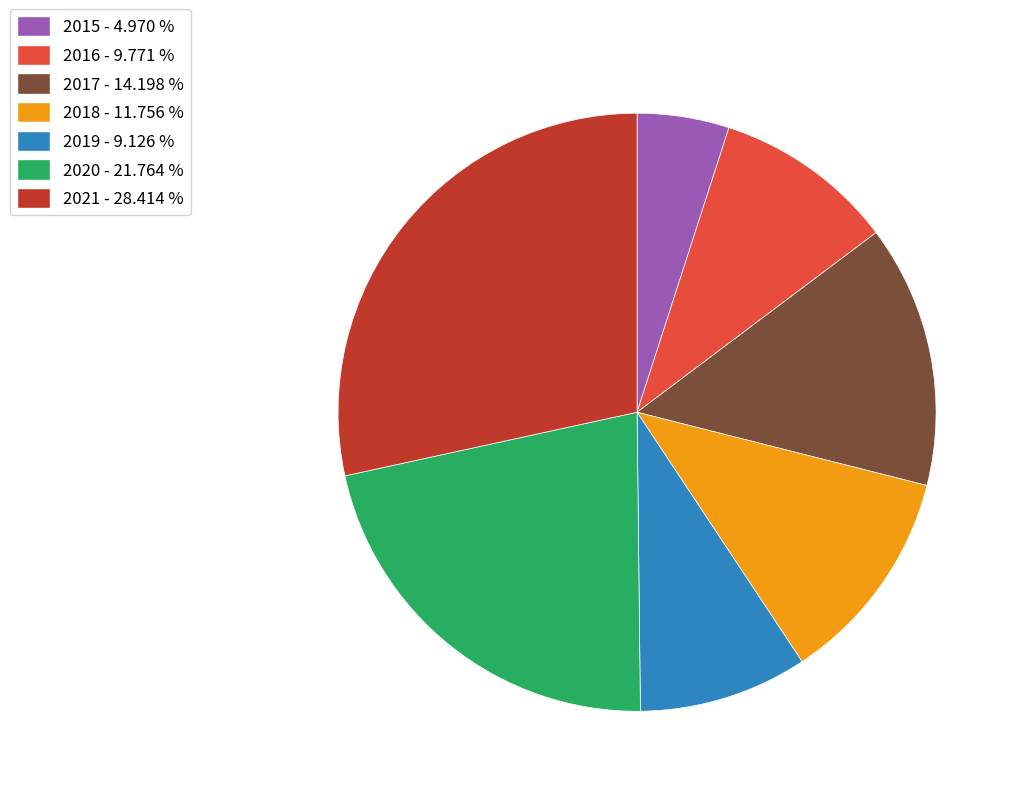

How many segments does this pie chart have?

7